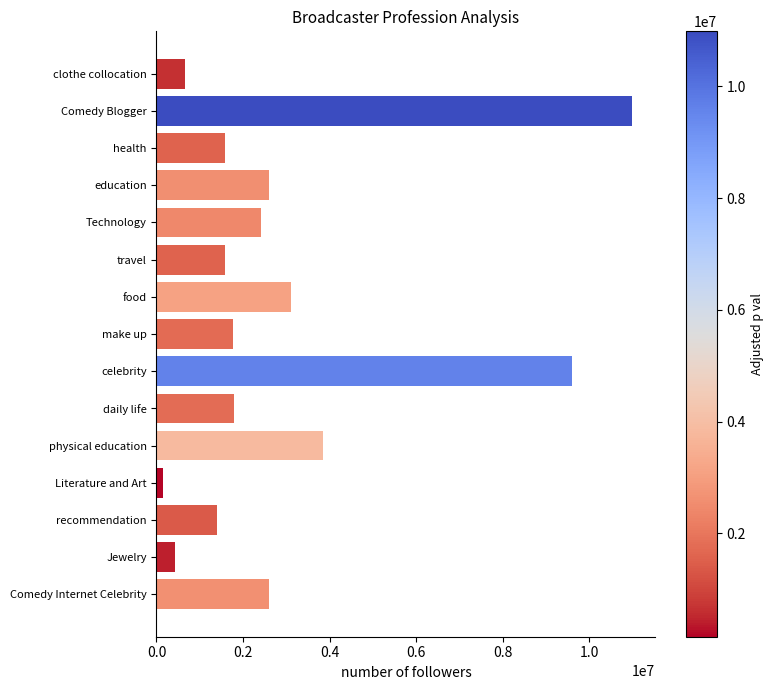

What is the label of the 8th bar from the top?

make up